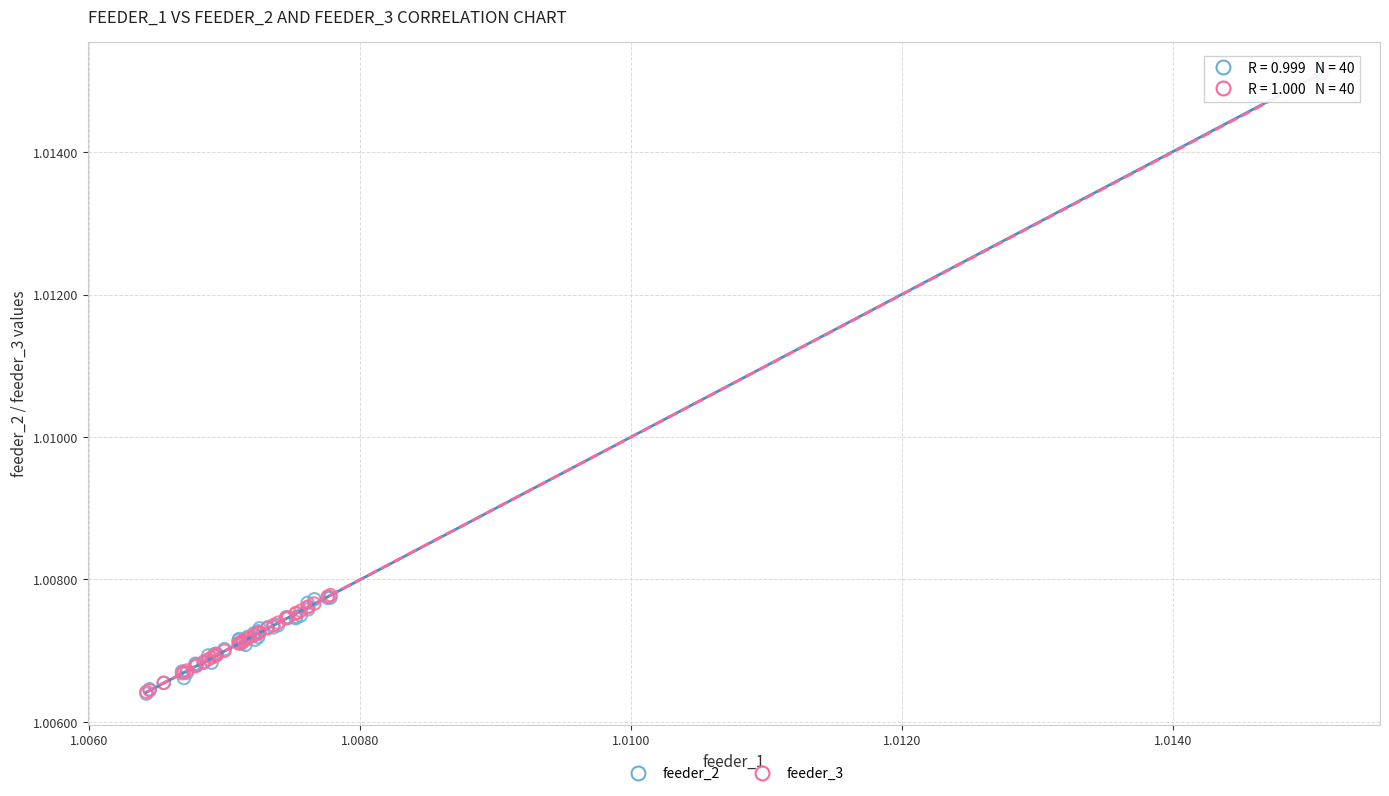

What are all the series names shown in the legend?

feeder_2, feeder_3